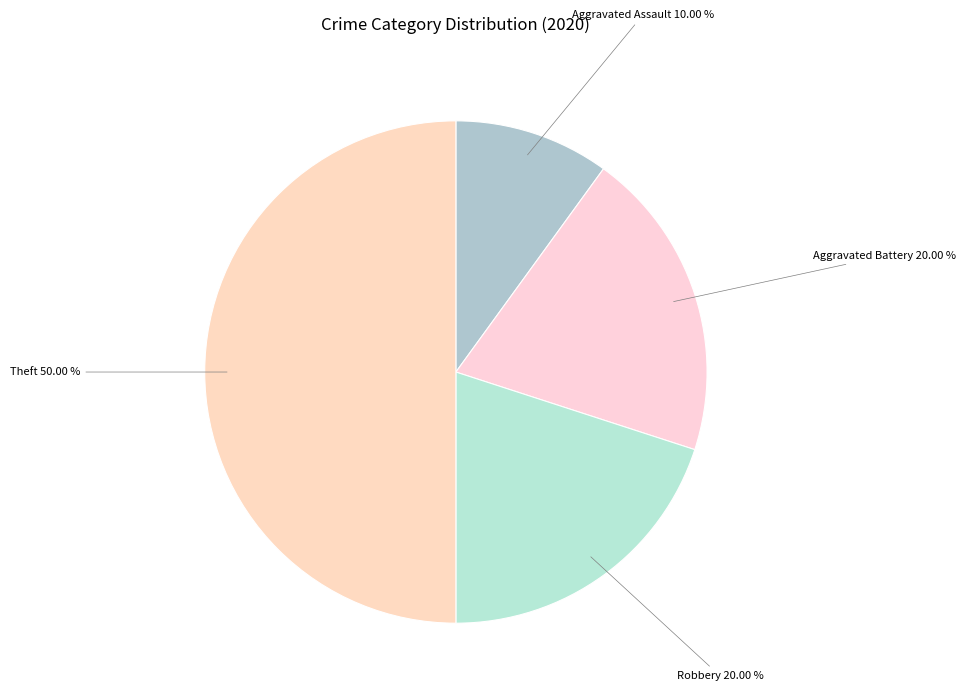

Approximately how many times larger is the value at Aggravated Assault compared to Aggravated Battery?

0.5